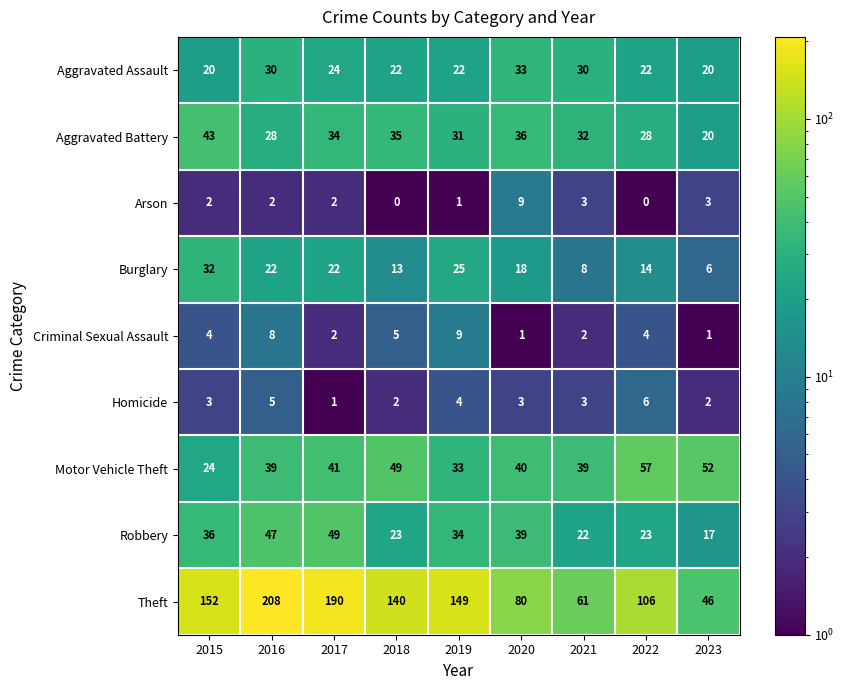

True or false: Theft has a value of 140 at 2018.

True